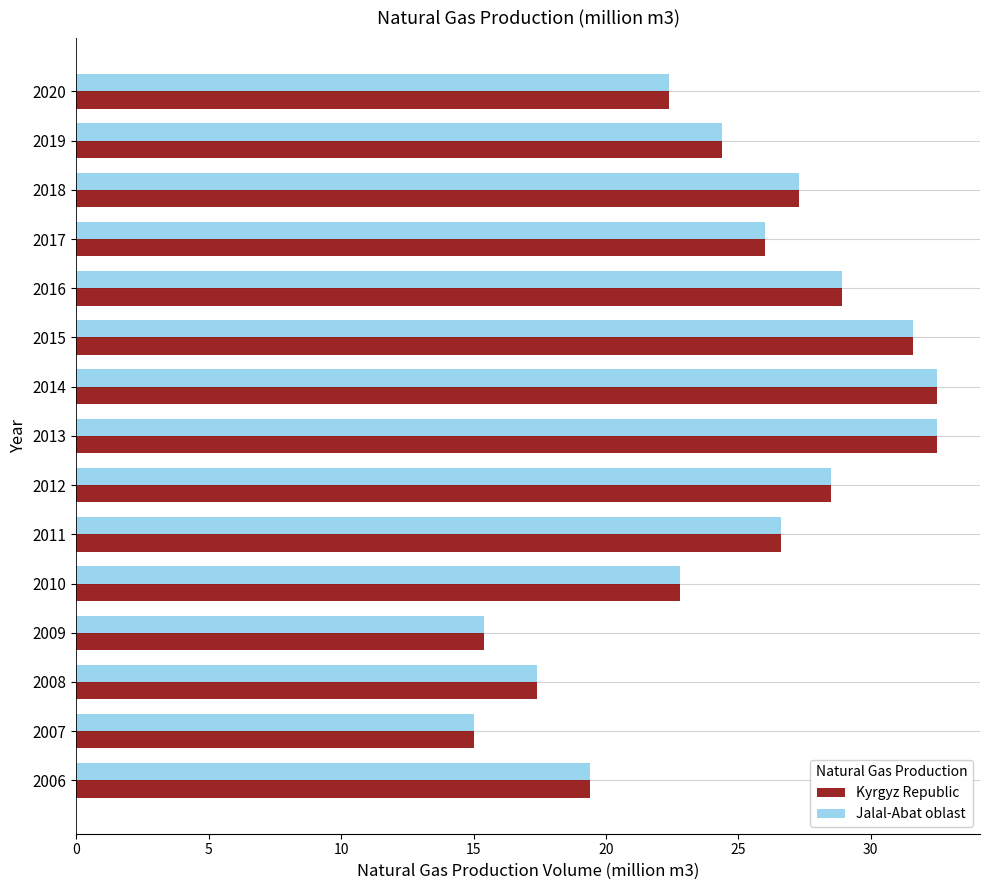

The value of Jalal-Abat oblast at 2017 is 39.2. True or false?

False